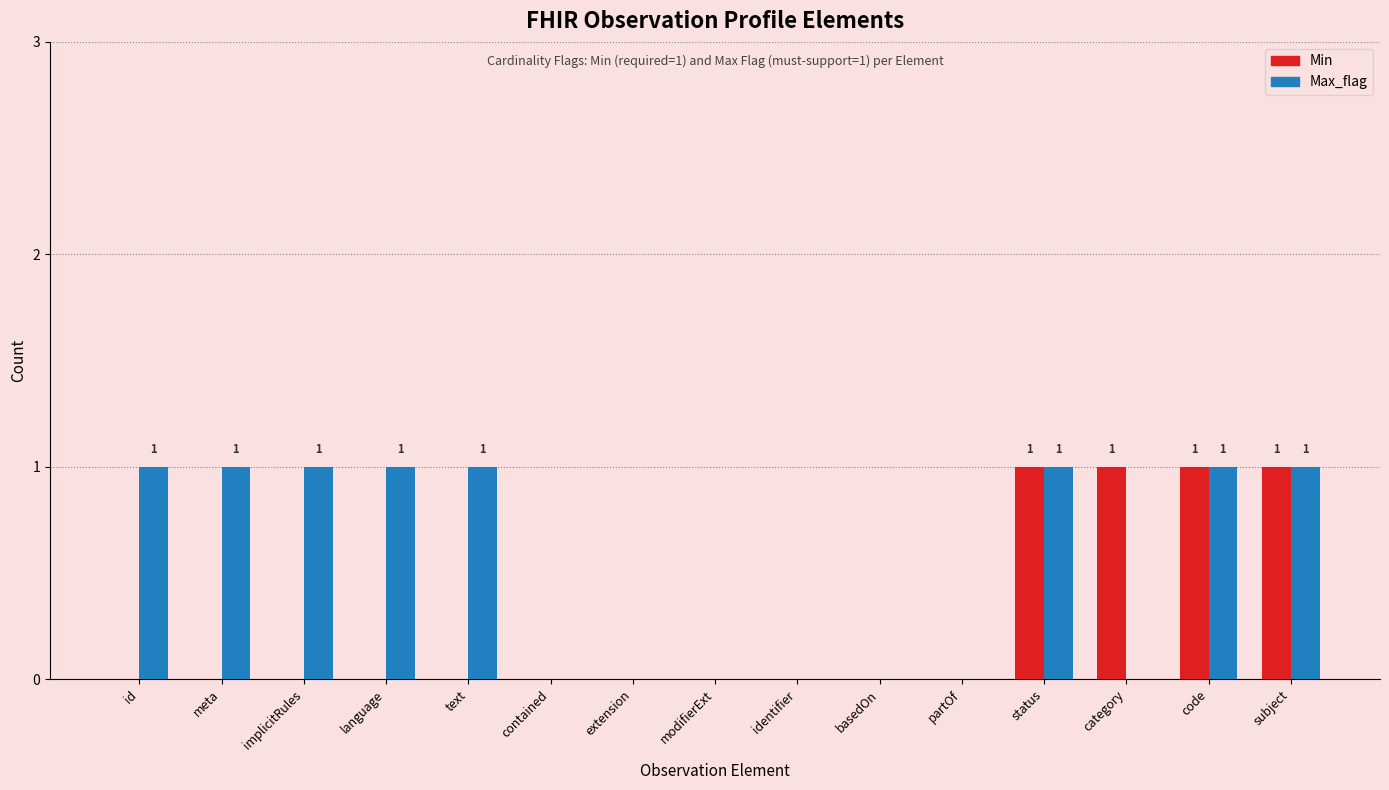

True or false: Max_flag has a value of 2 at id.

False